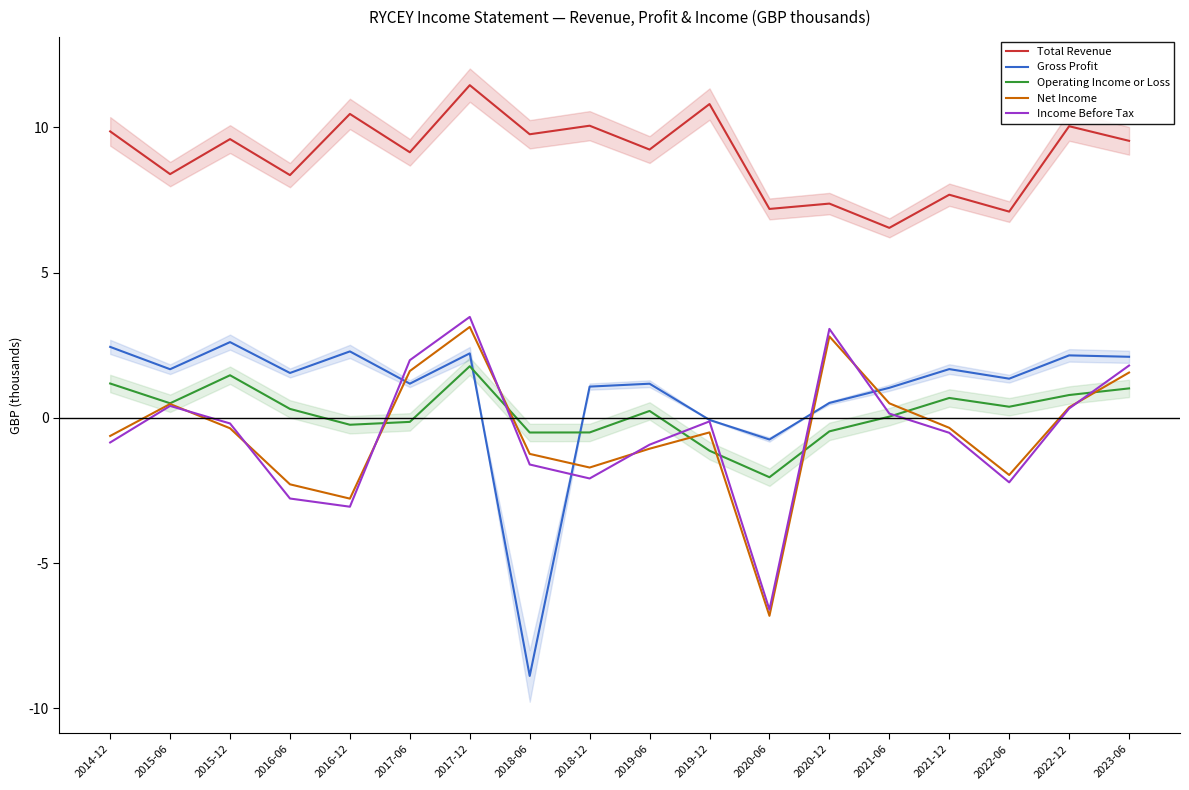

At which label is Net Income closest to -1?

2019-06